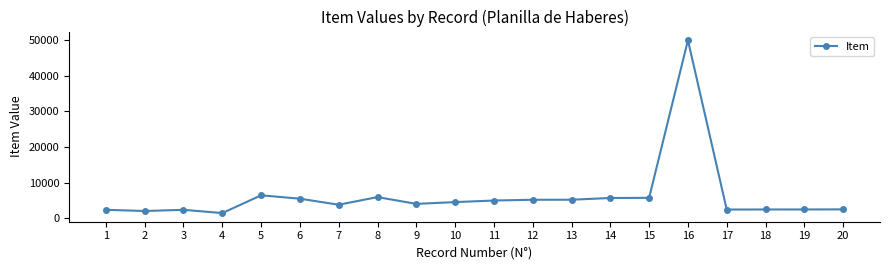

What is the value of the 19th point from the left?

2440